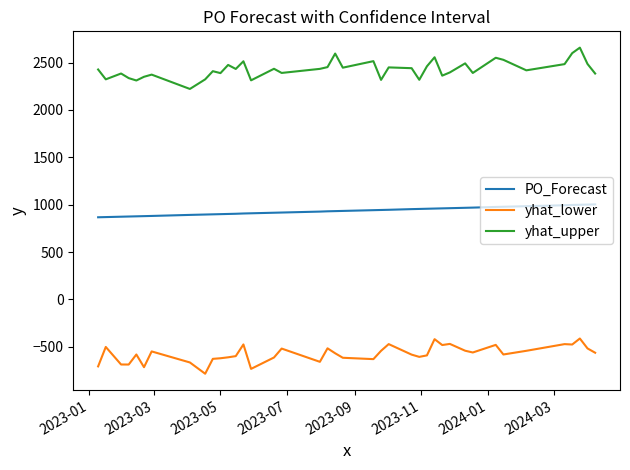

Which series has the largest total across all categories?

yhat_upper